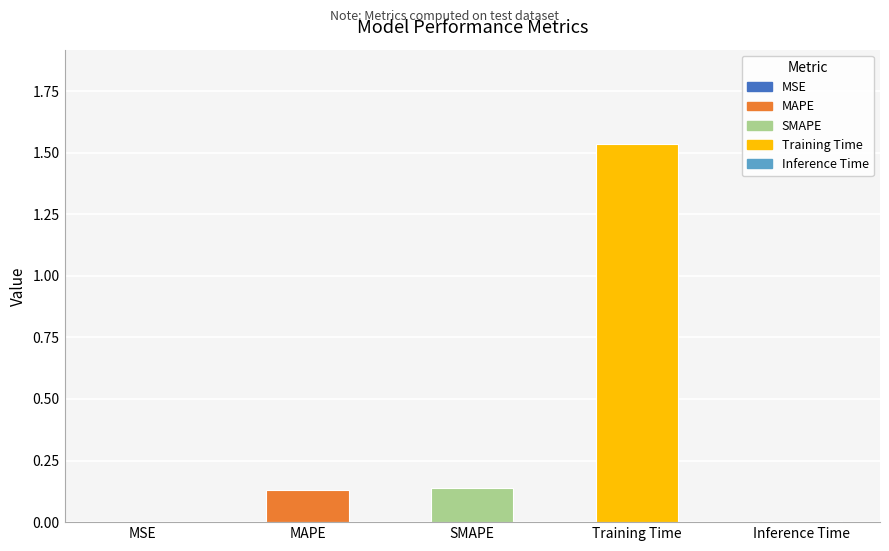

True or false: the data shows 0.0 at MSE.

False